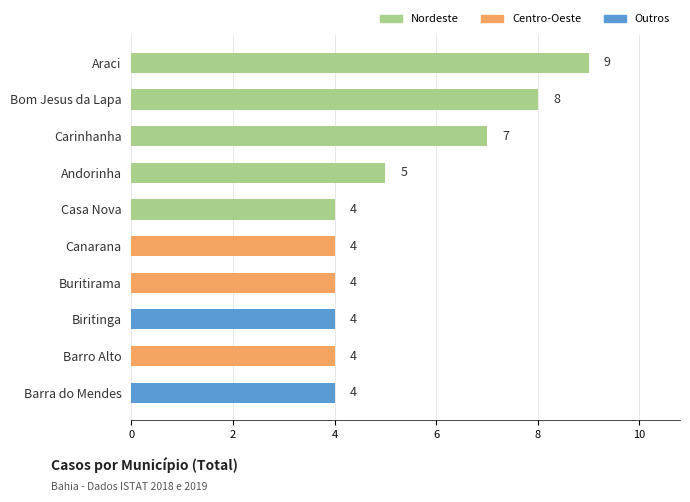

How many values are between 4 and 7?

8